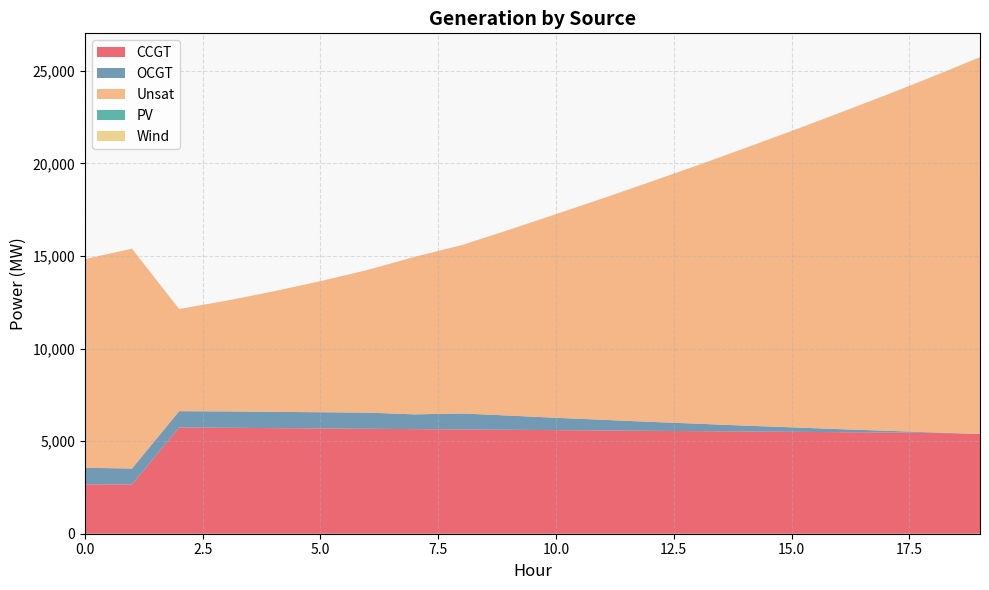

Reading right to left, list all the values displayed in this chart.

CCGT: 5390	5449	5467	5486	5504	5522	5540	5558	5577	5595	5613	5631	5650	5668	5686	5704	5723	5741	2659	2668
OCGT: 0	24	96	164	243	317	403	484	577	667	768	866	797	873	876	880	883	878	863	893
Unsat: 20350	19222	18127	17063	16005	14978	13954	12959	11966	11000	10032	9092	8509	7707	7079	6503	5978	5520	11873	11275
PV: 0	0	0	0	0	0	0	0	0	0	0	0	0	0	0	0	0	0	0	0
Wind: 0	0	0	0	0	0	0	0	0	0	0	0	0	0	0	0	0	0	0	0